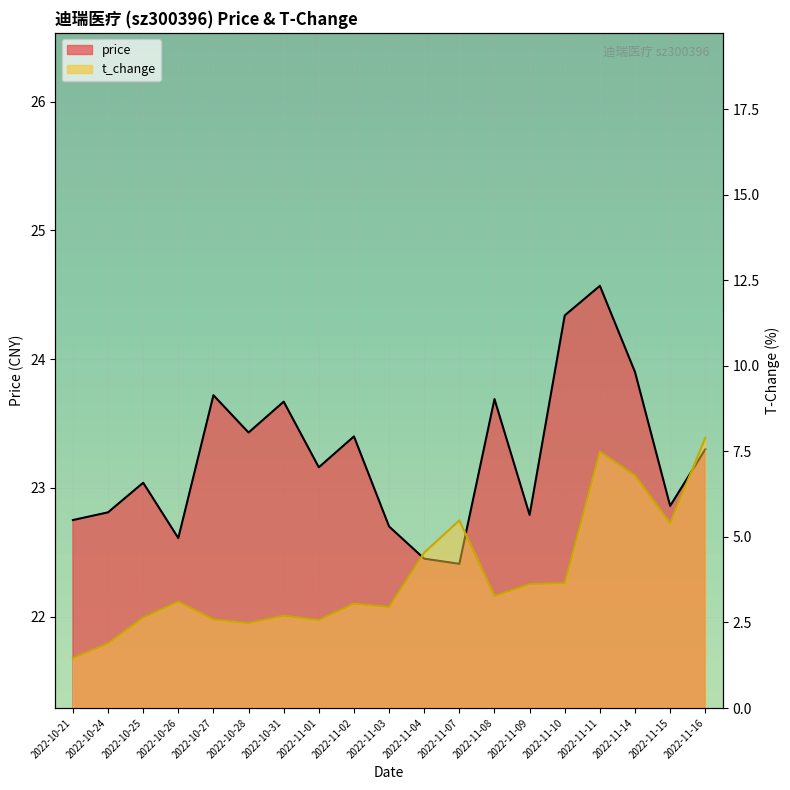

At how many categories does at least one series exceed 7?

19